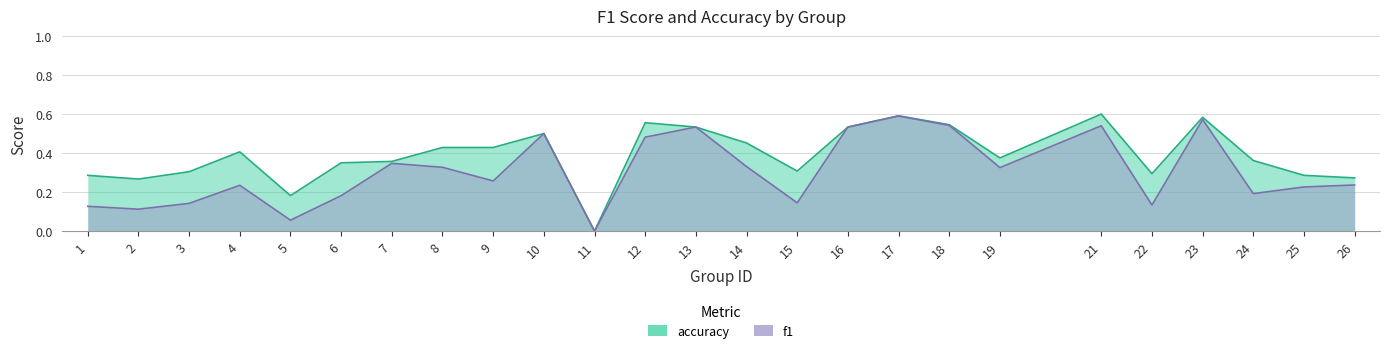

True or false: accuracy and f1 intersect in this chart.

False